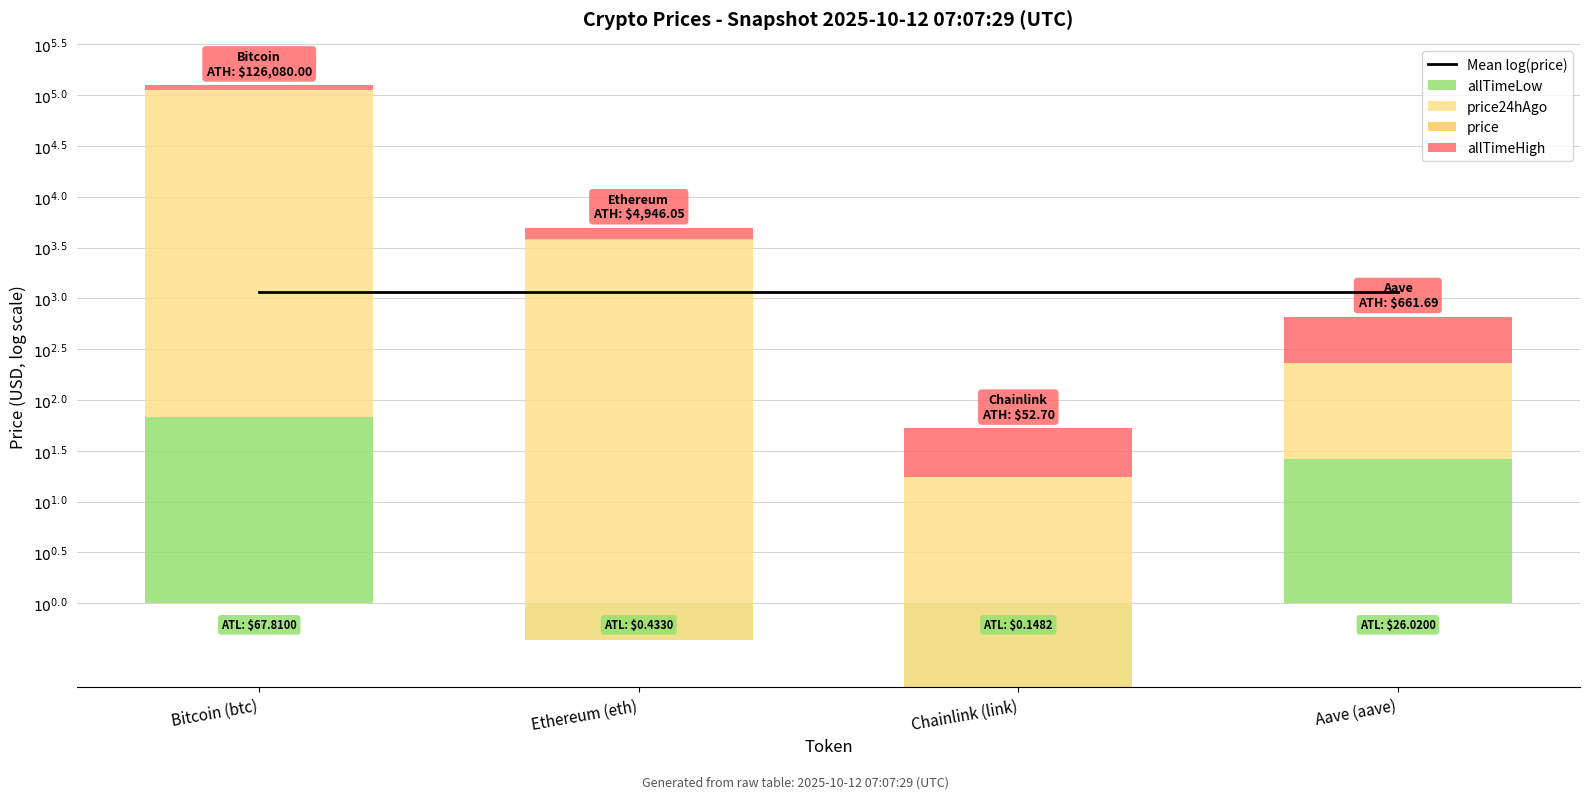

At which label does price reach its minimum?

Chainlink (link)